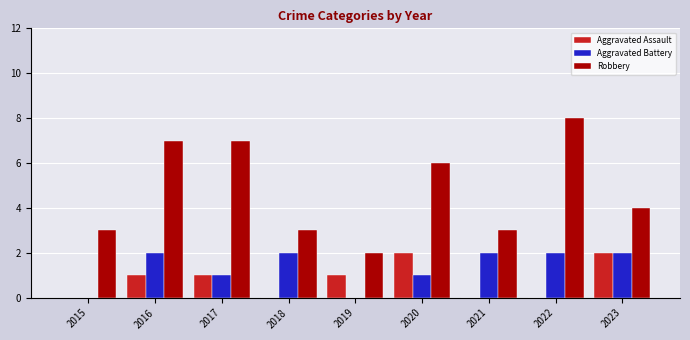

What is the sum of the Aggravated Battery values at 2019 and 2016?

2